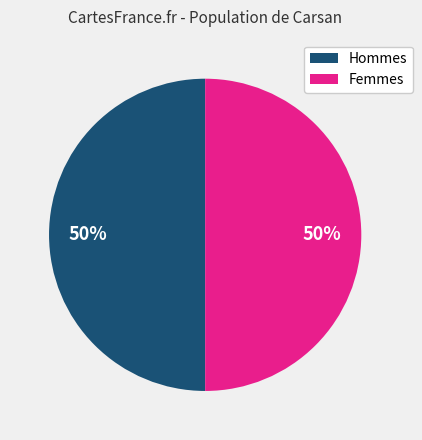

To the nearest percent, what is the average slice percentage?

50%